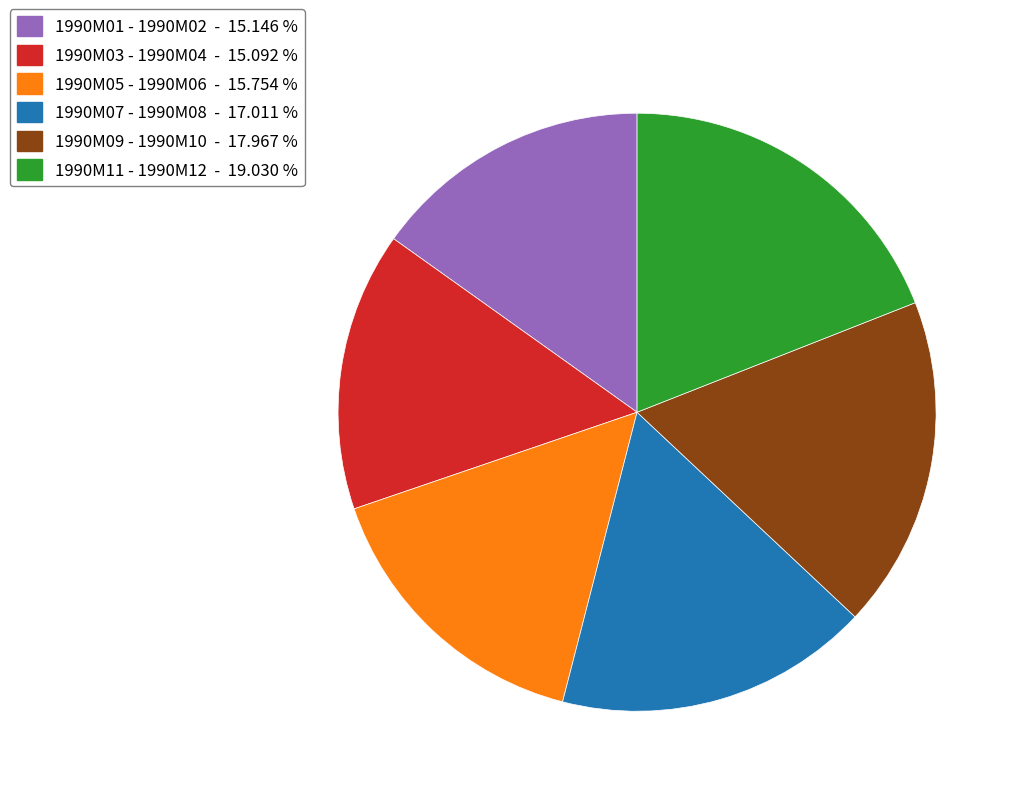

Is there a majority slice in this chart?

No